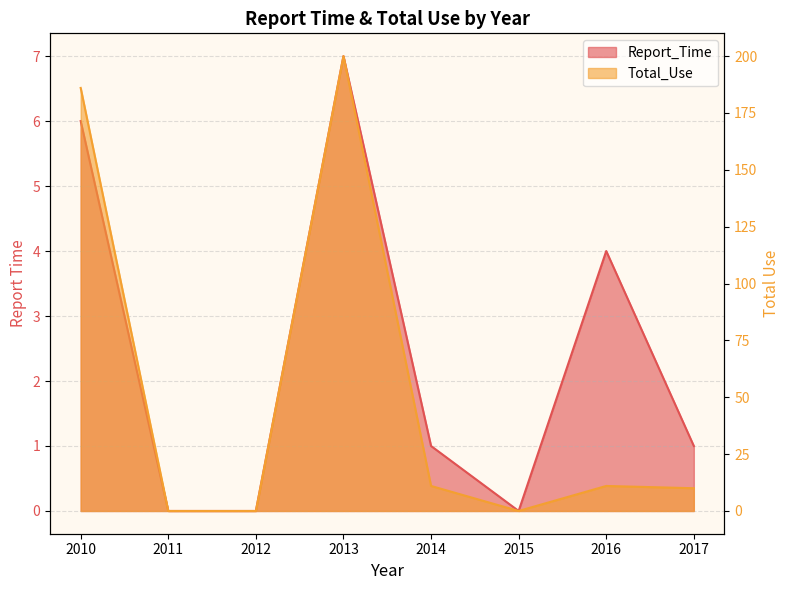

What is the average value of the Total_Use series?

52